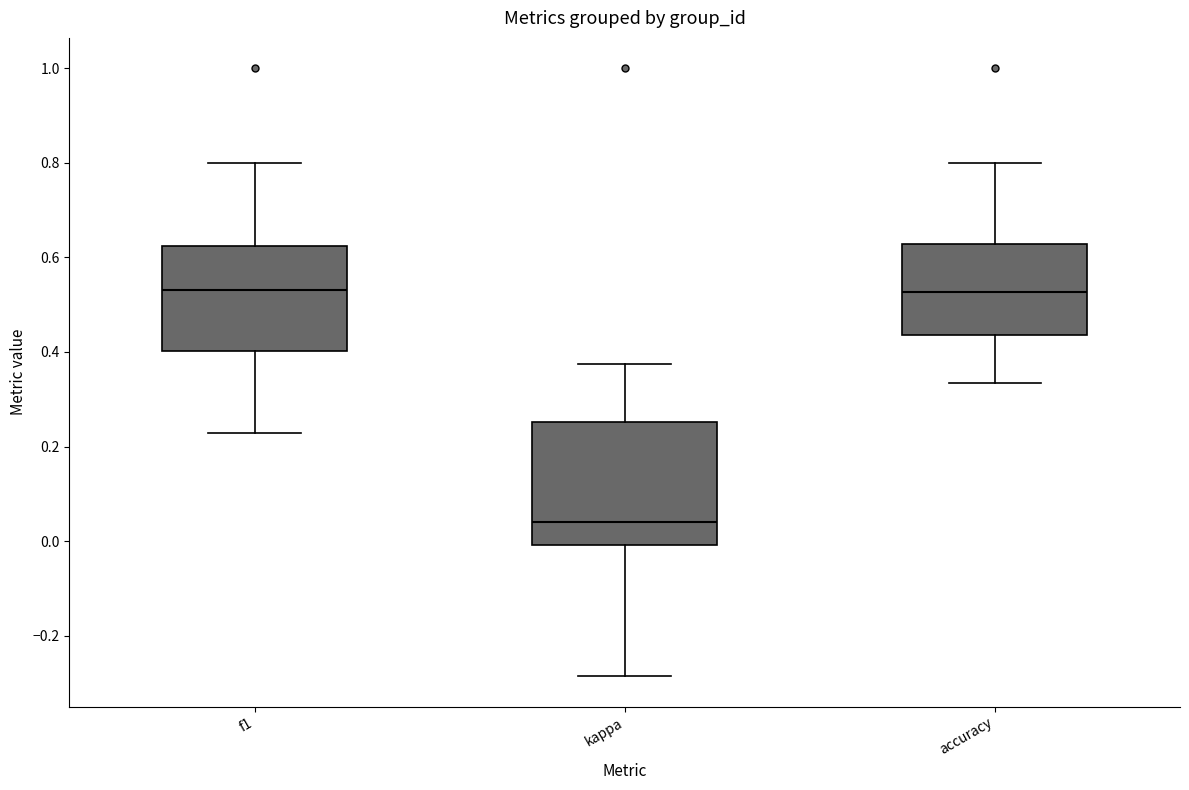

Which box has the lowest median line?

kappa